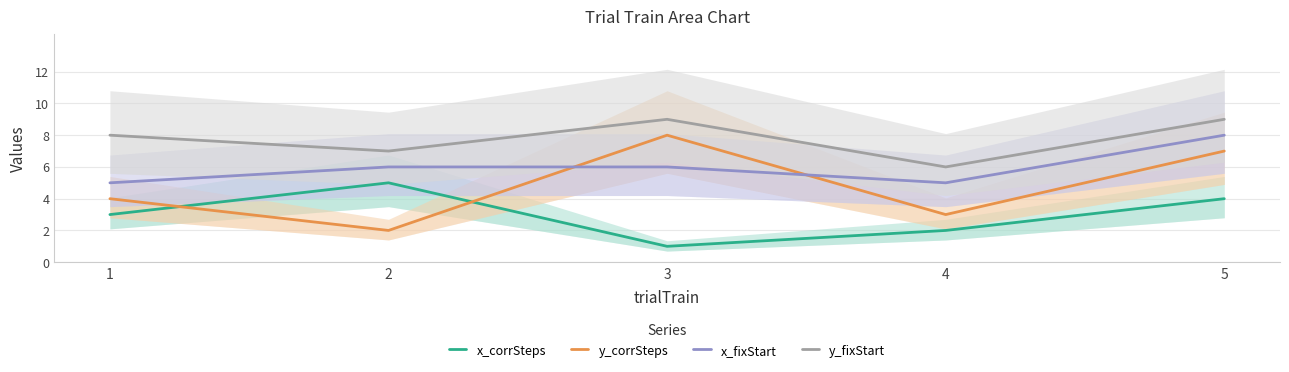

Does the chart have visible grid lines?

Yes